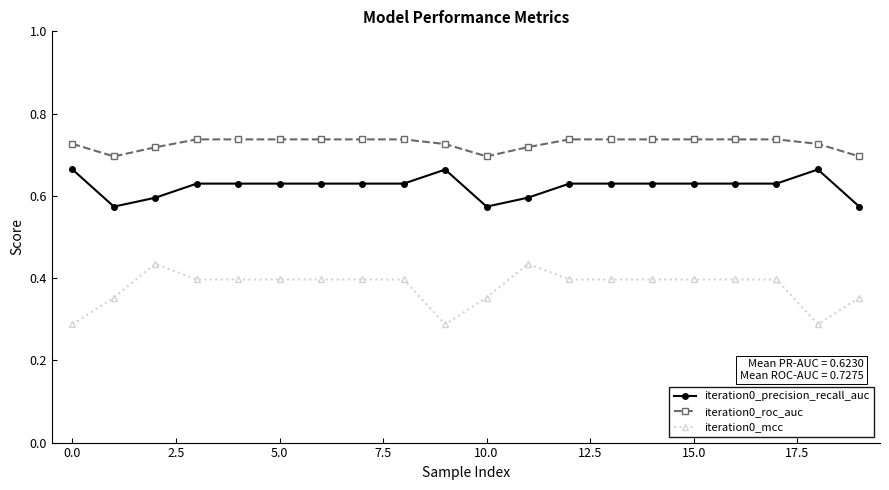

Which series has the widest spread of values?

iteration0_mcc